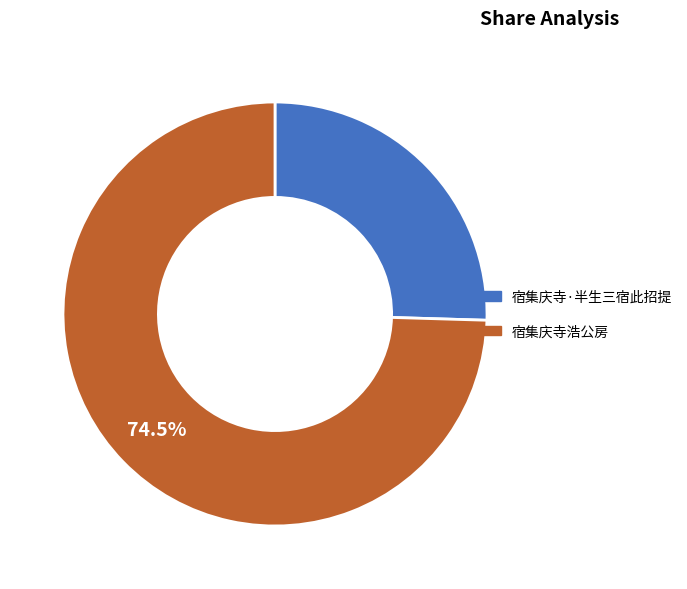

Which slice is the largest?

宿集庆寺浩公房